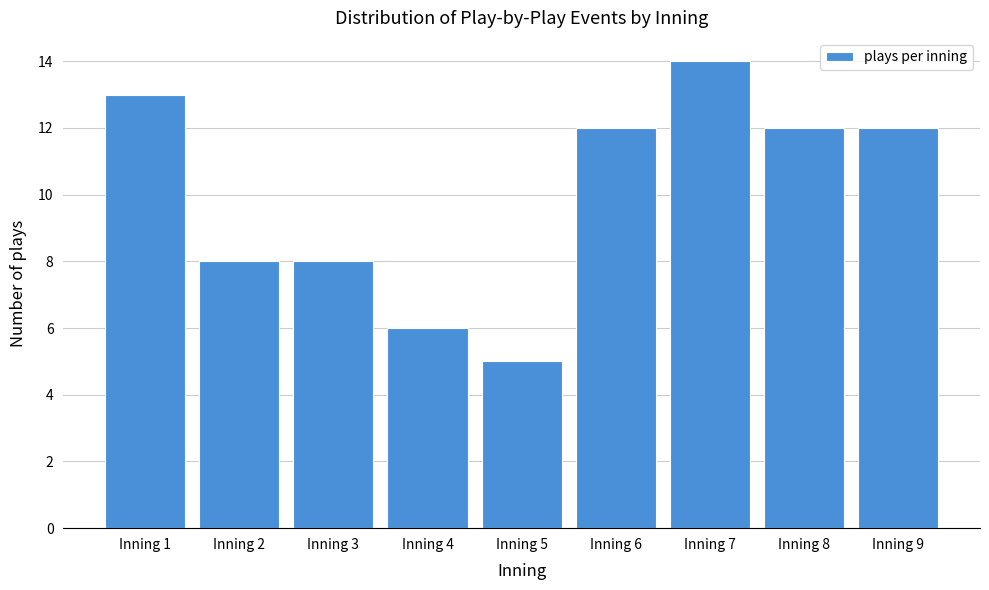

Reading right to left, transcribe all the data shown in this chart.

Inning 9=12	Inning 8=12	Inning 7=14	Inning 6=12	Inning 5=5	Inning 4=6	Inning 3=8	Inning 2=8	Inning 1=13